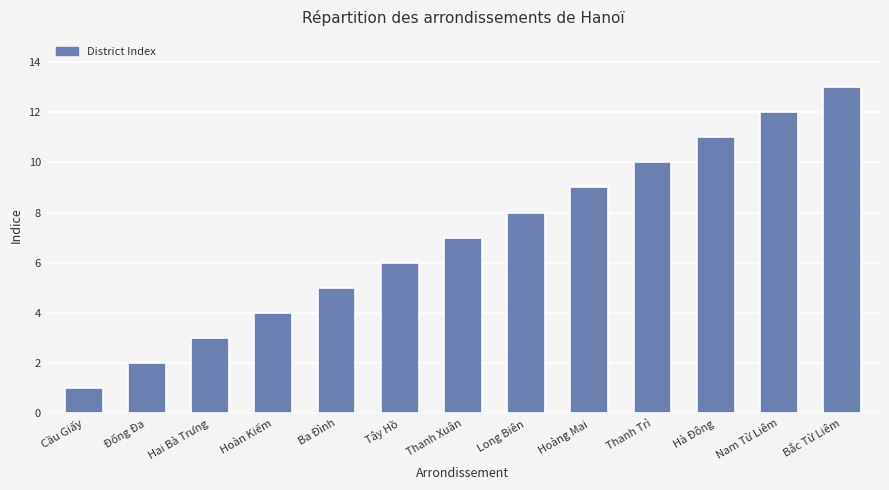

Is it true that the value at Tây Hồ is 10?

False